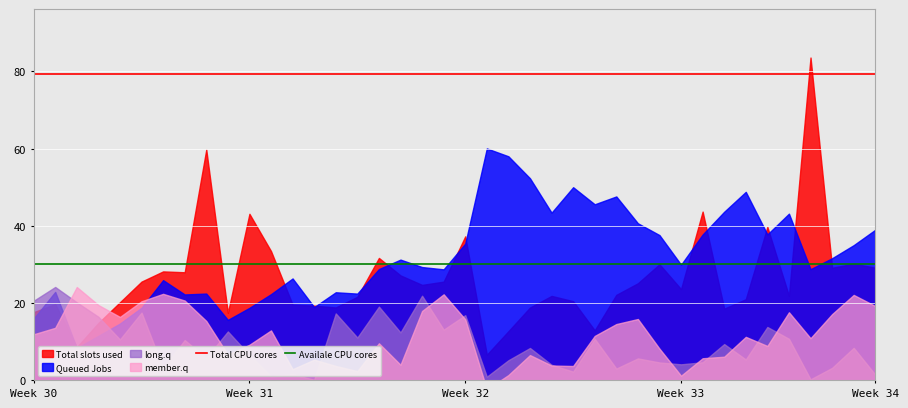

Is the value of Availale CPU cores at Week 31 greater than the value of Total CPU cores at Week 31?

No